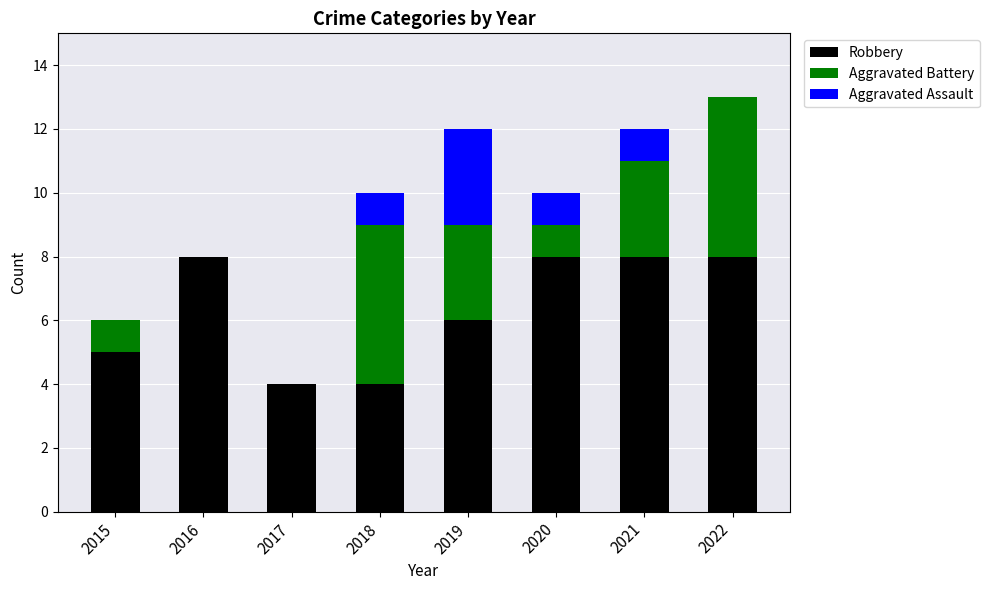

At which category is the sum across all series the highest?

2022